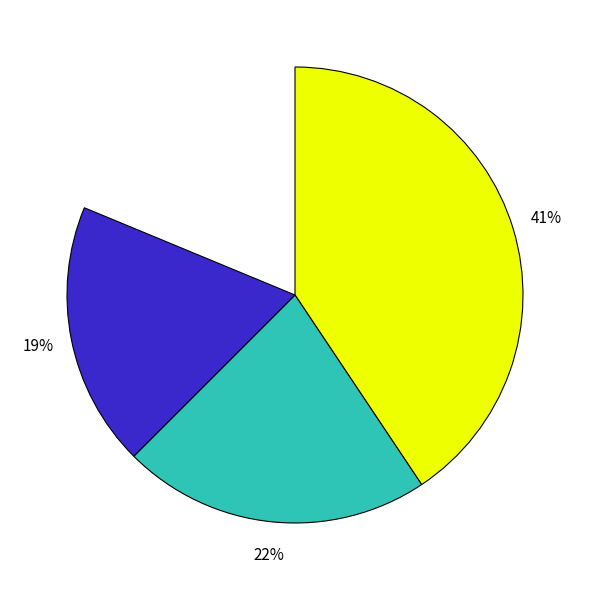

To the nearest percent, what portion does 3 FGMade represent?

41%